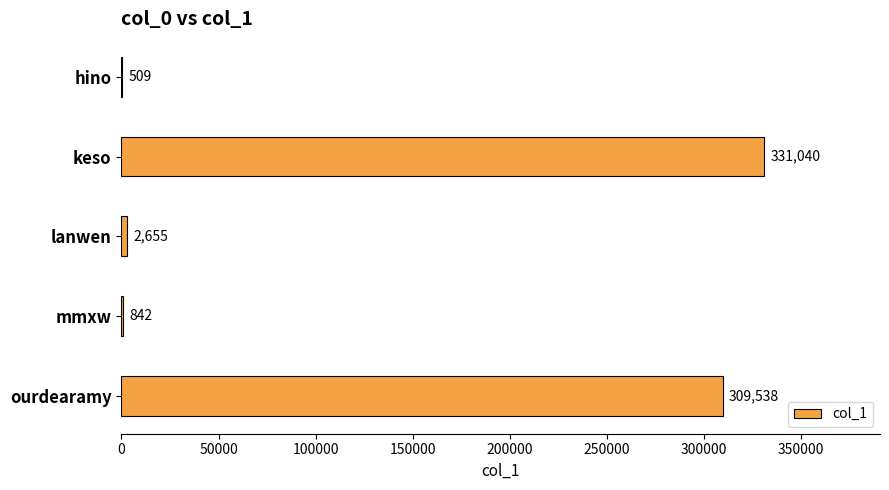

At which label is the value closest to 165774?

ourdearamy